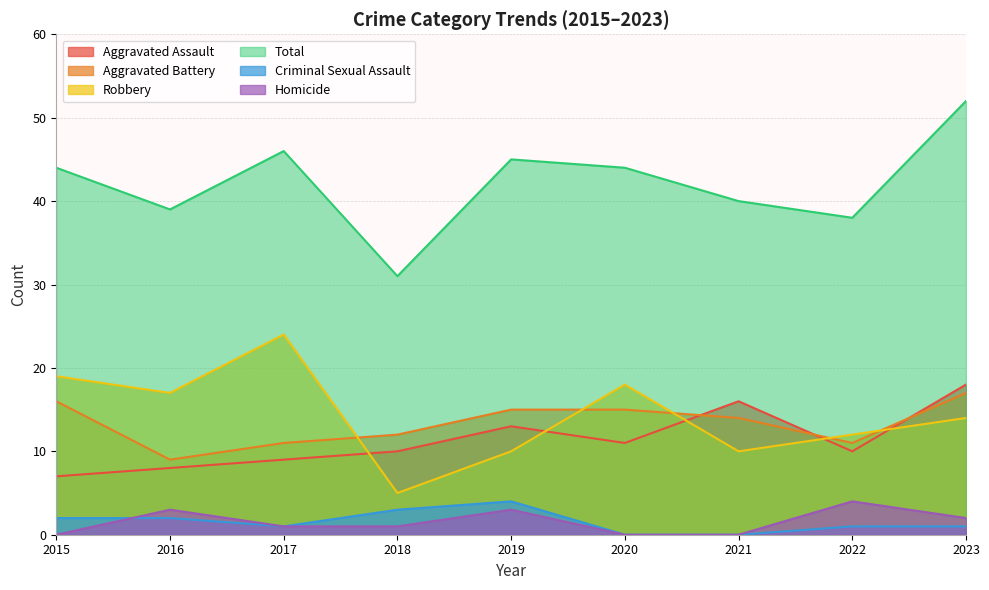

How many lines are shown in the chart?

6